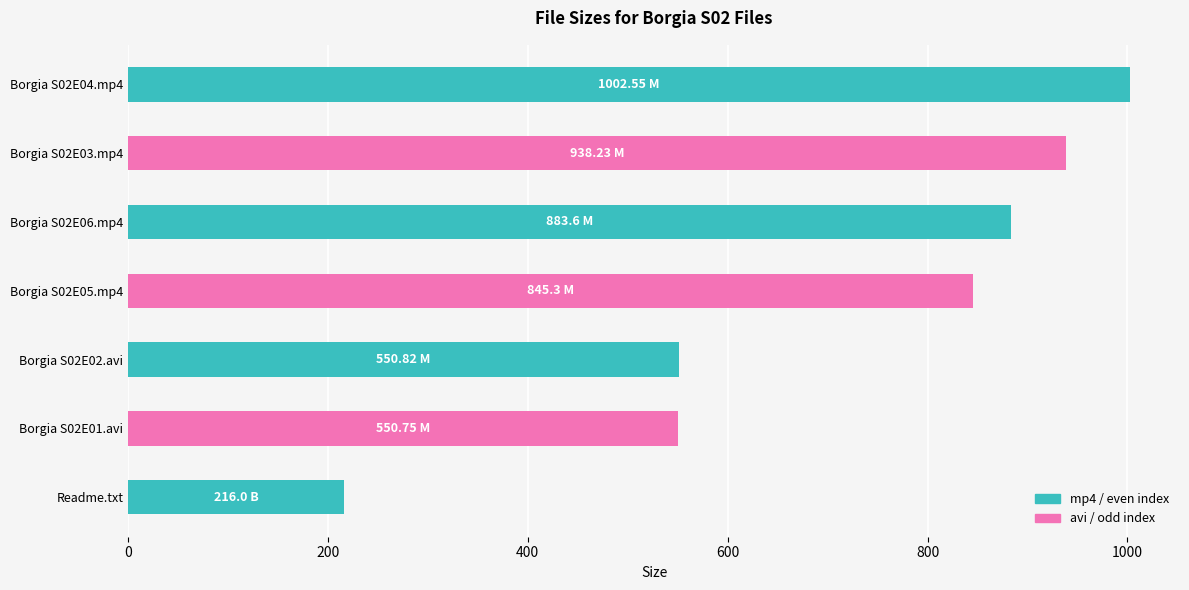

What is the difference between the maximum and second lowest values?

451.8